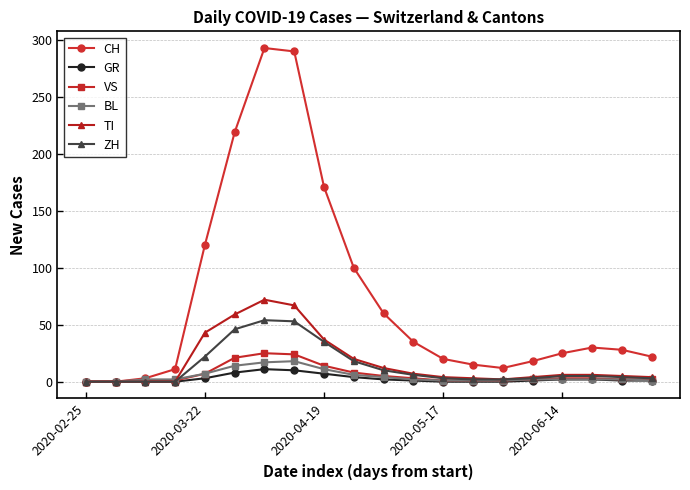

Which series has the largest total across all categories?

CH